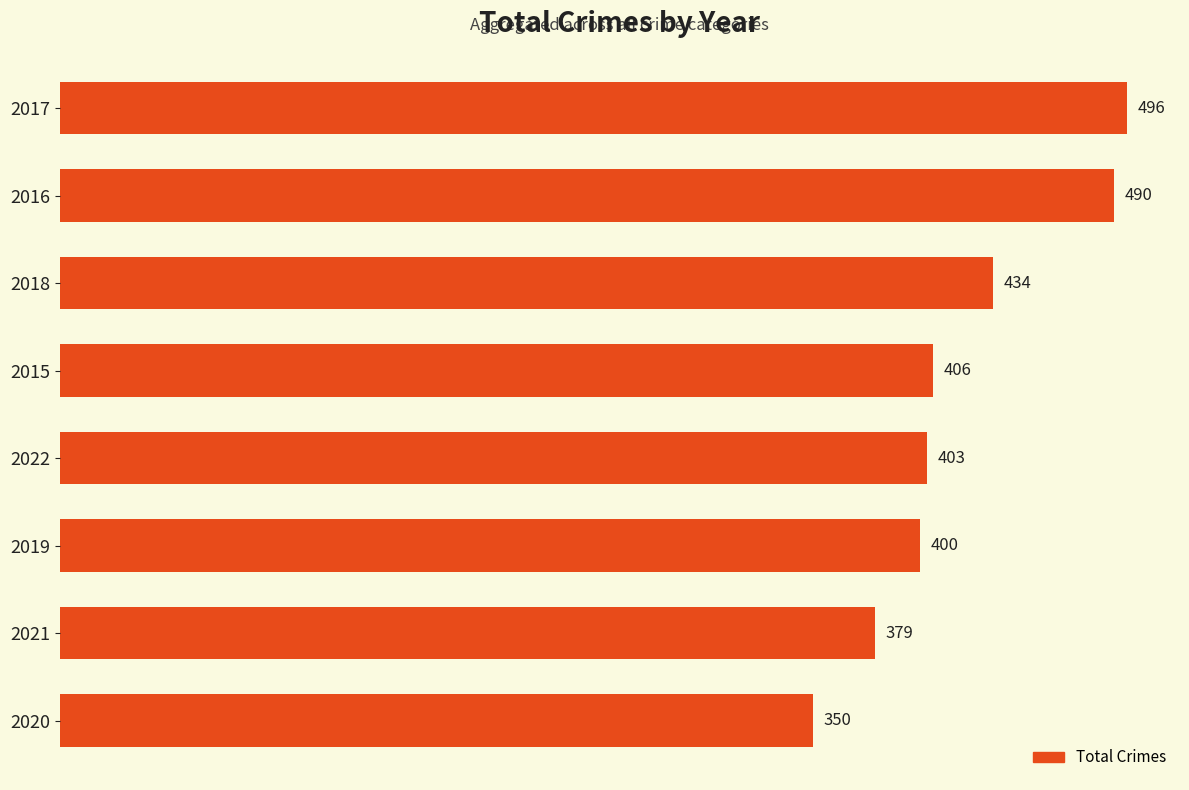

What is the value of the 5th bar from the top?

403